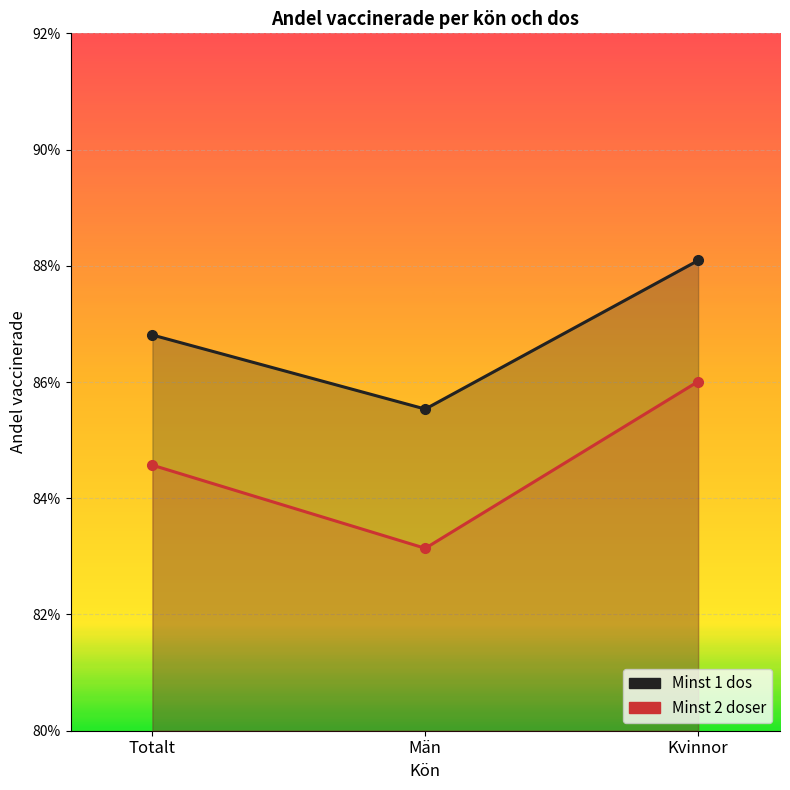

Does the chart display data point markers on the line(s)?

Yes